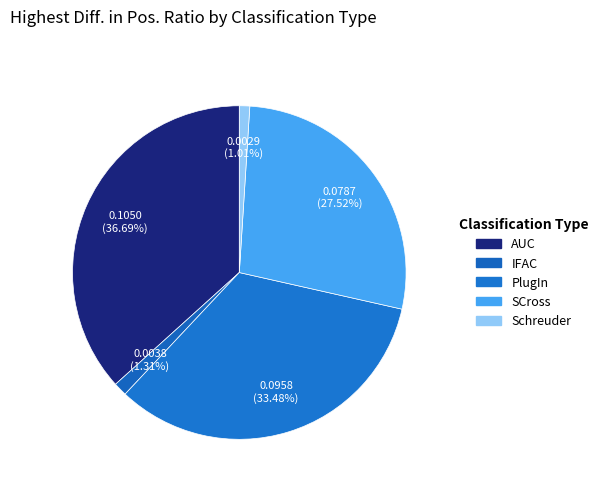

Is there a majority slice in this chart?

No